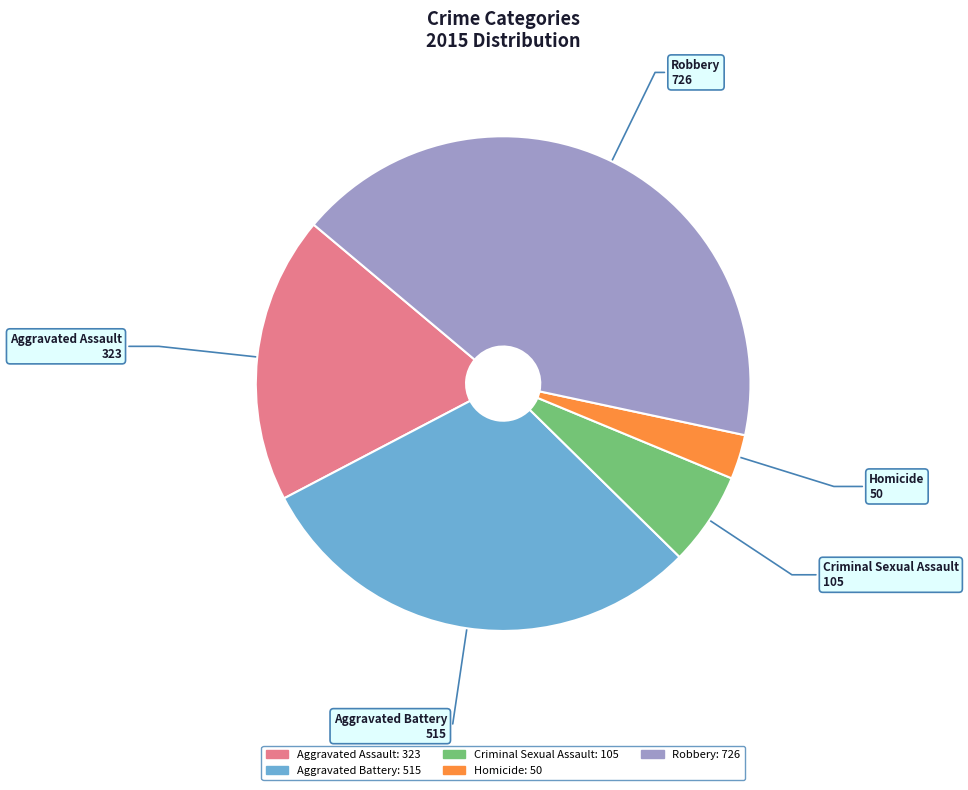

Combined, do Homicide 50 and Criminal Sexual Assault 105 account for over 50%?

No